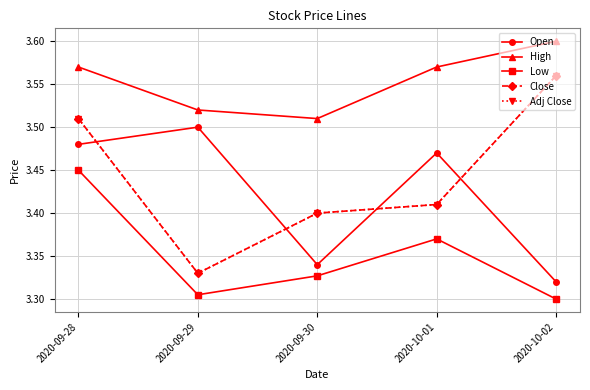

Is the value of Adj Close at 2020-09-28 greater than the value of Open at 2020-09-29?

Yes